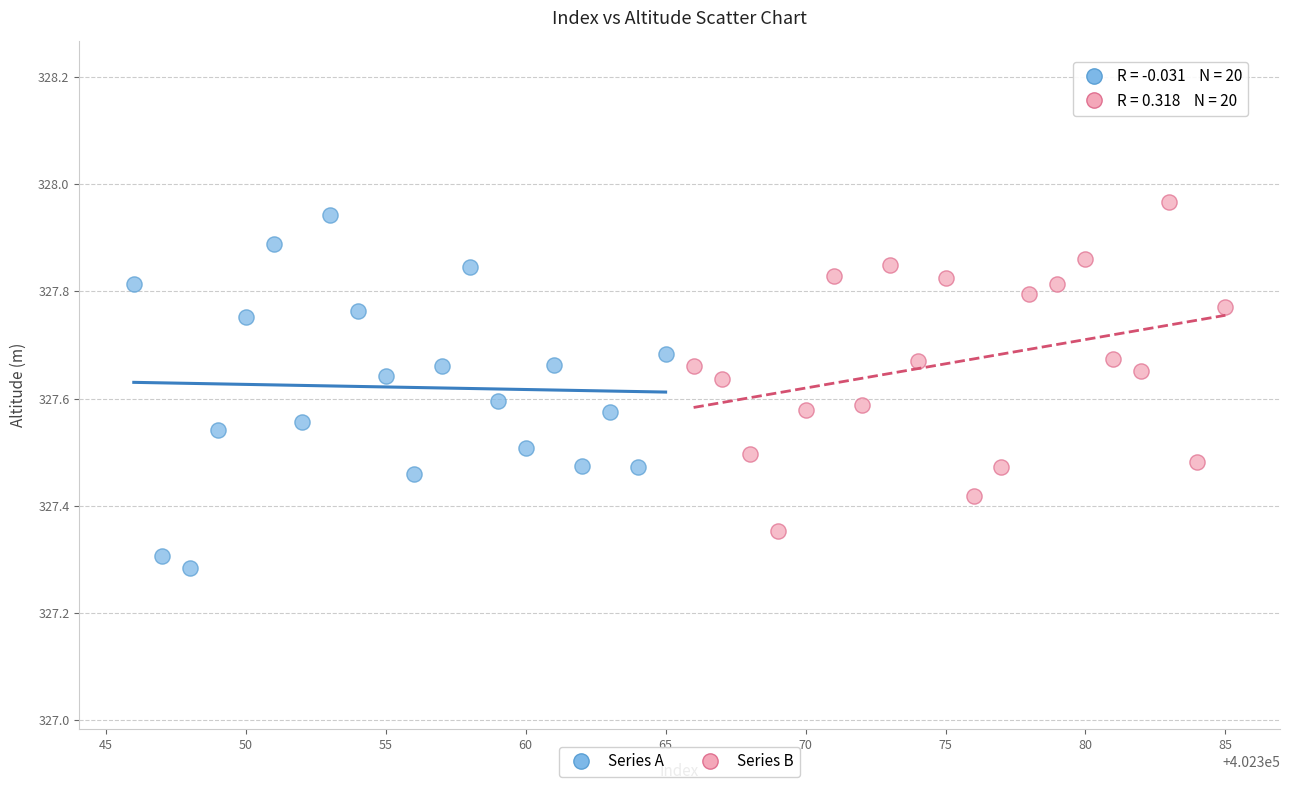

Which series contains the lowest Y value?

Series A